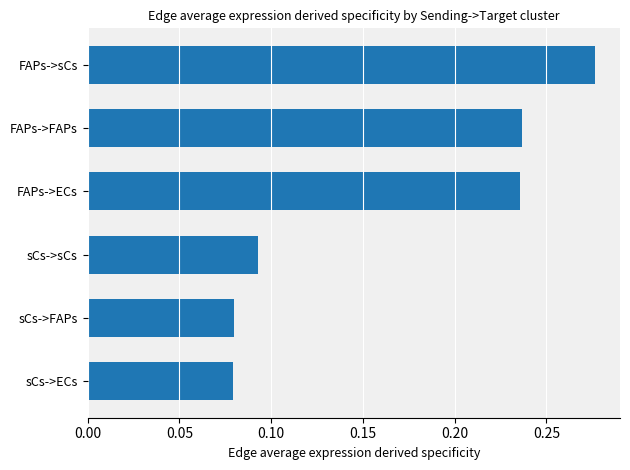

Which label corresponds to the largest value in the chart?

FAPs->sCs